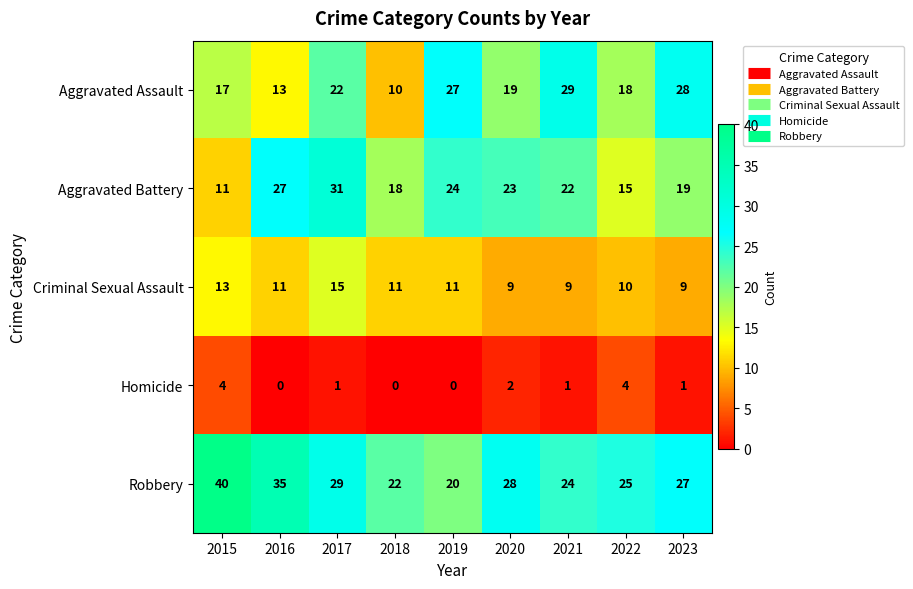

How many distinct data groups are displayed?

5